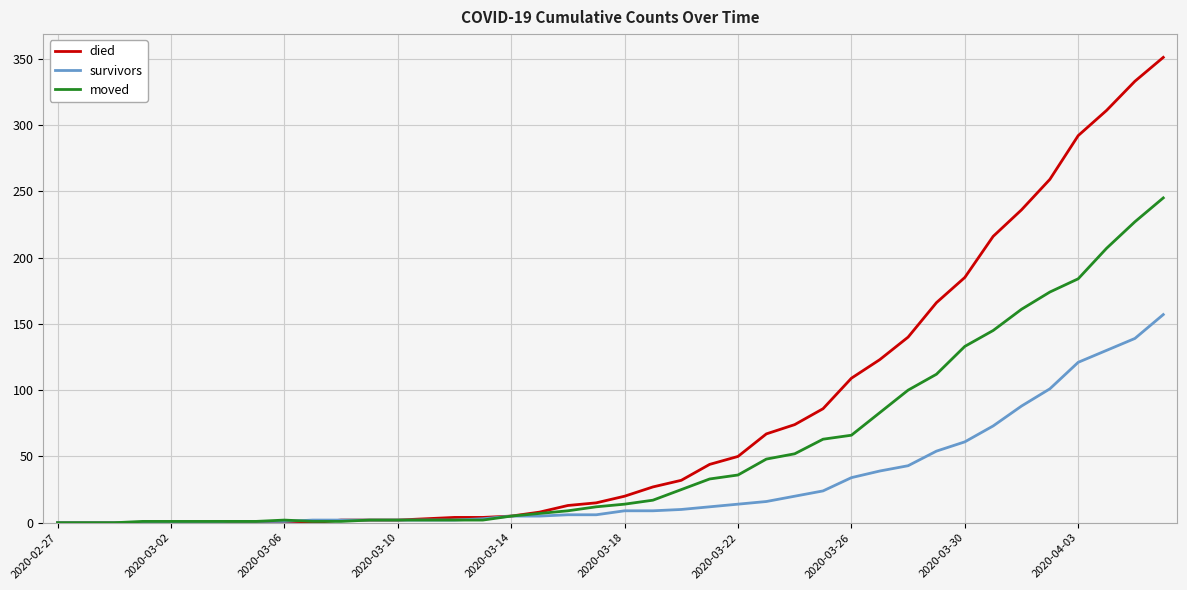

What is the difference between the second highest and minimum values in the moved series?

227